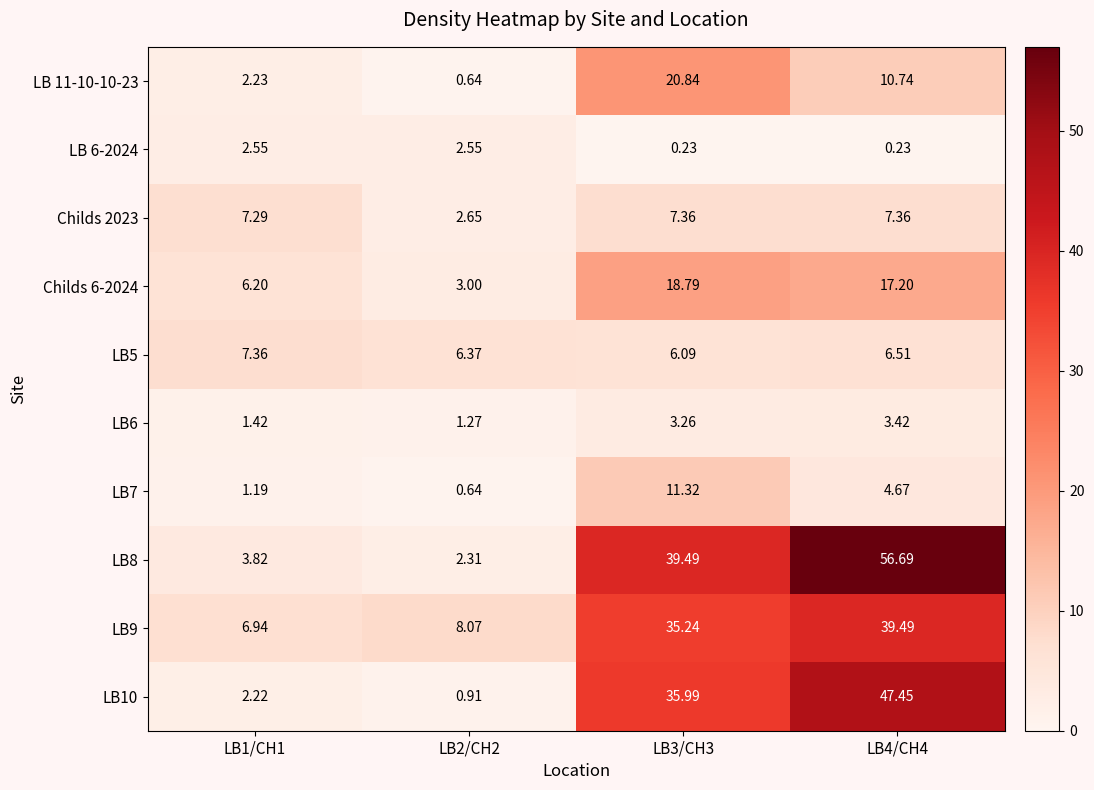

At which category is the sum across all series the highest?

LB4/CH4